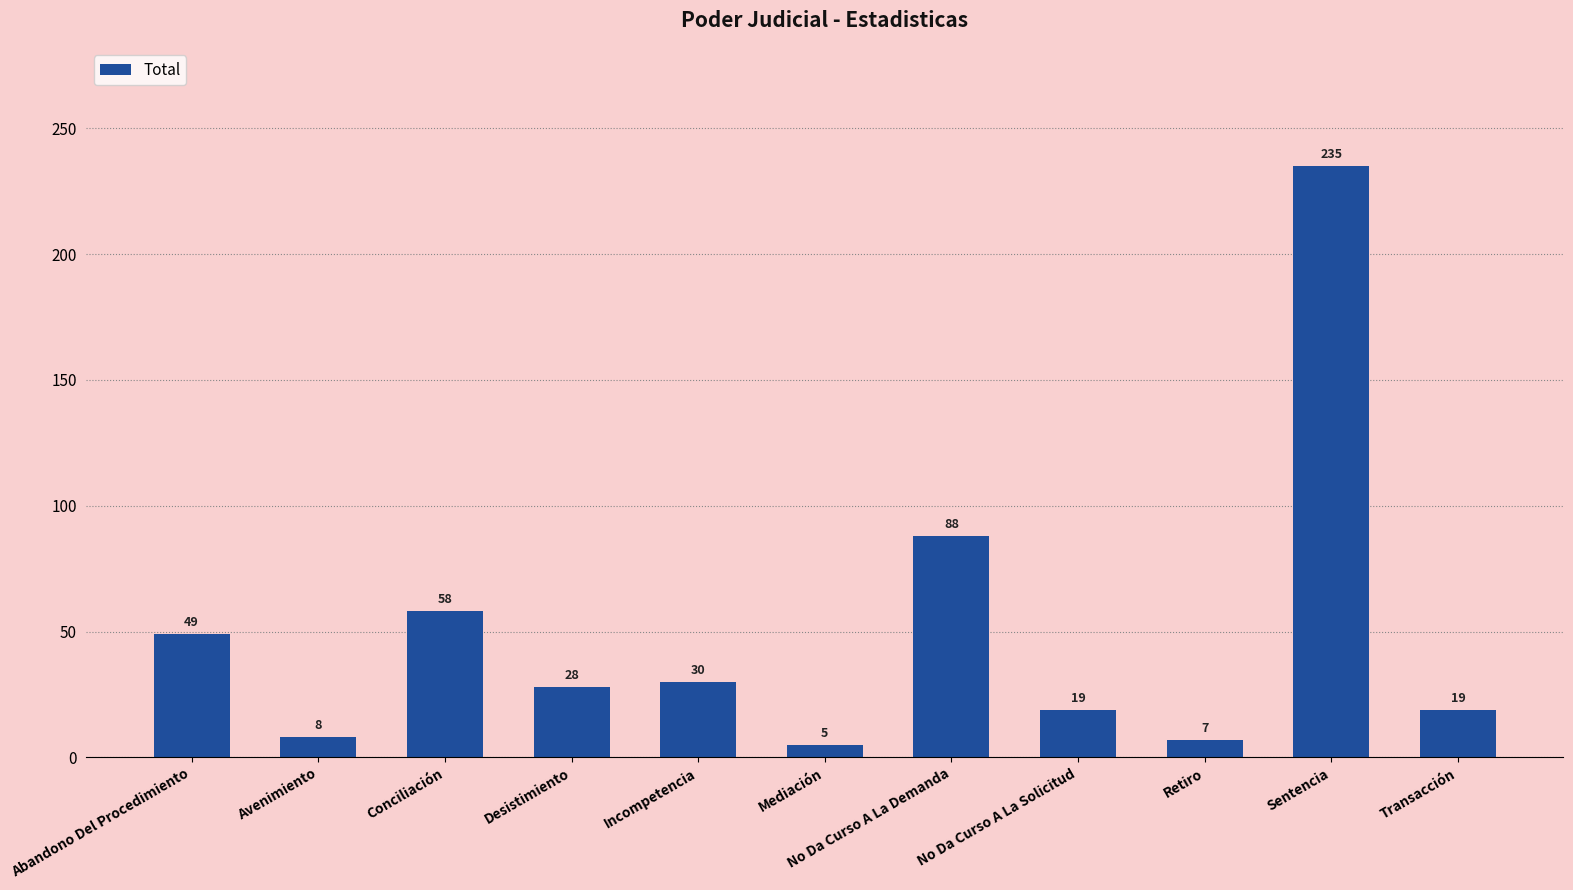

Is it true that the value at Transacción is 19?

True